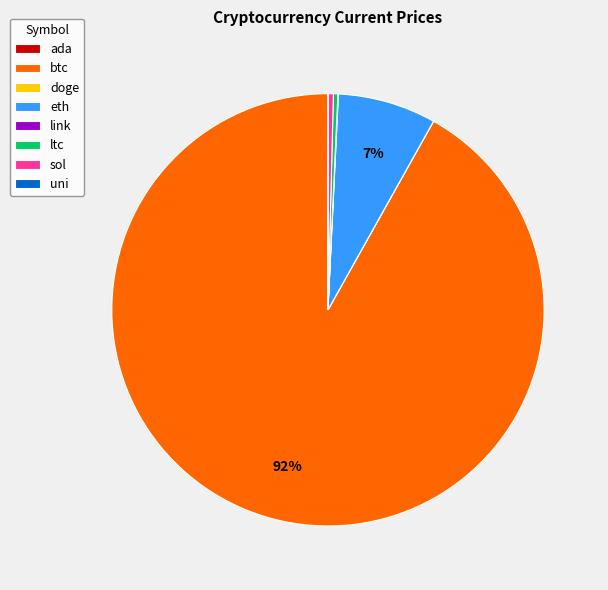

Which slice is the largest?

btc